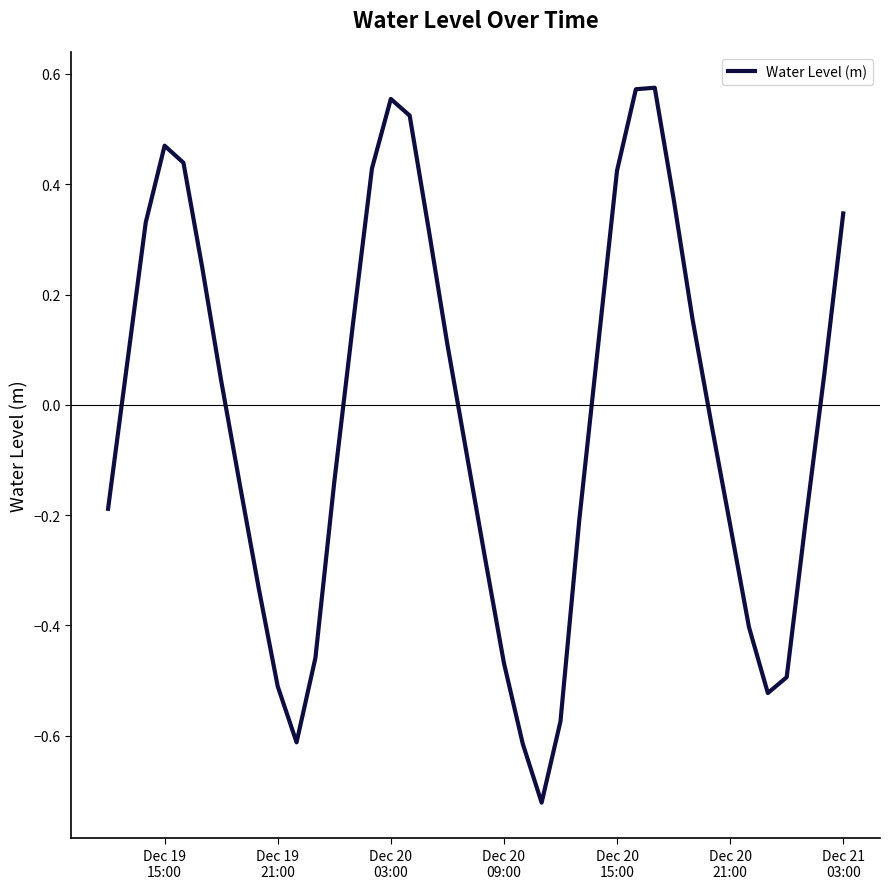

What is the difference between the maximum and minimum values?

1.3